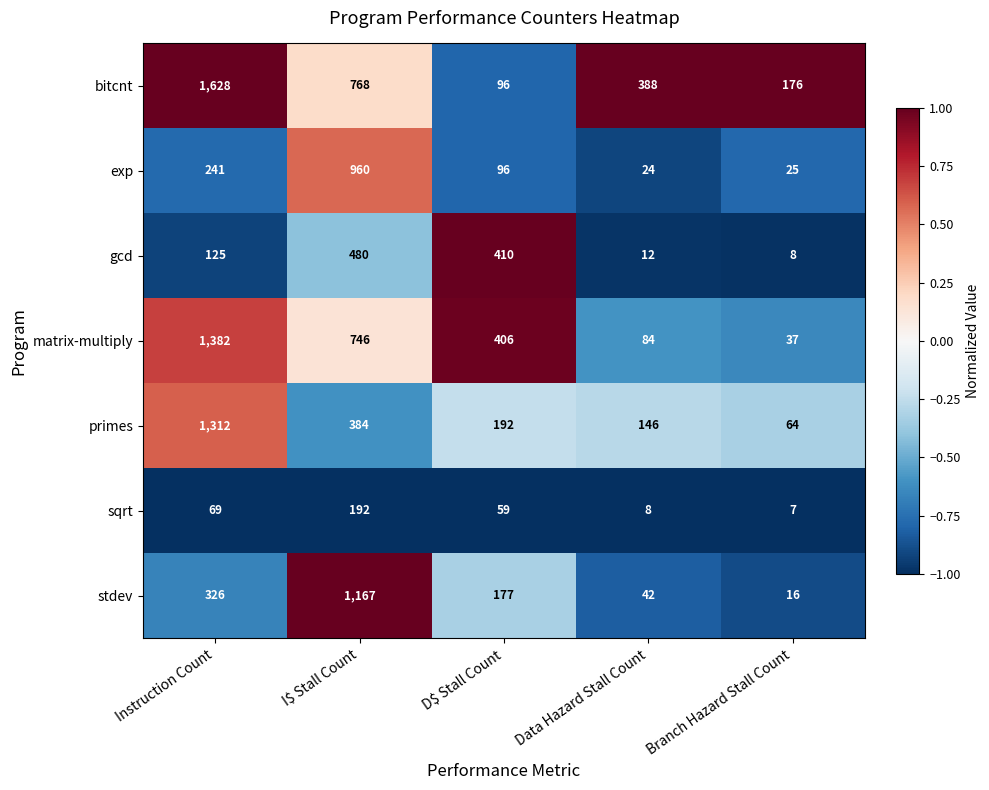

Rank the series at Data Hazard Stall Count from highest to lowest value.

bitcnt, primes, matrix-multiply, stdev, exp, gcd, sqrt